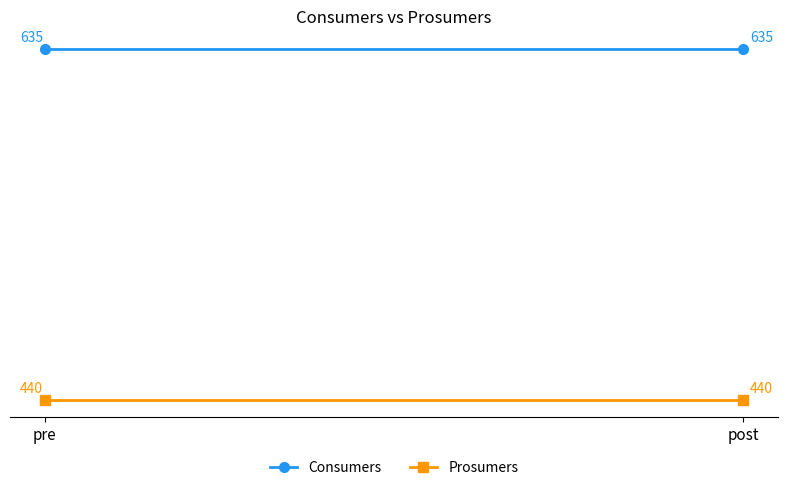

What is the label of the 1st point from the left?

pre